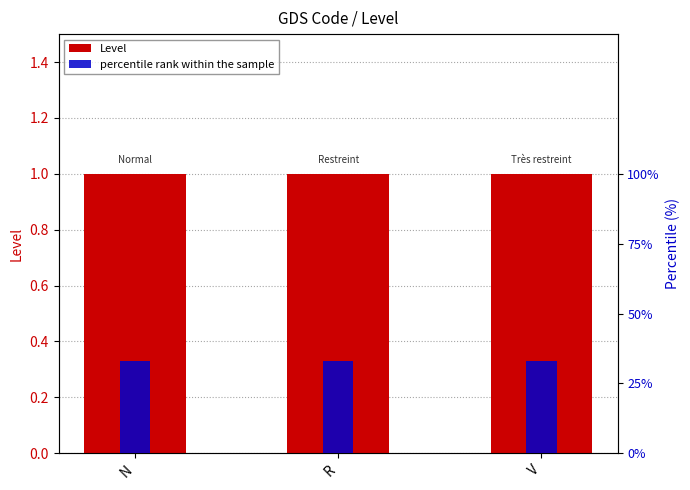

List the labels in order of percentile rank within the sample value, smallest first.

N, R, V